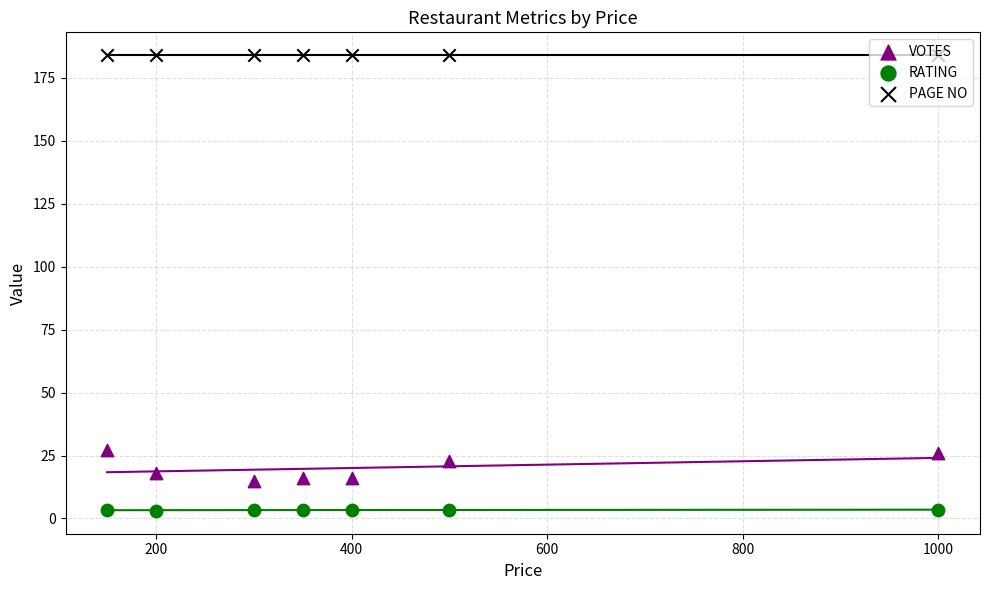

What are all the series names shown in the legend?

VOTES, RATING, PAGE NO